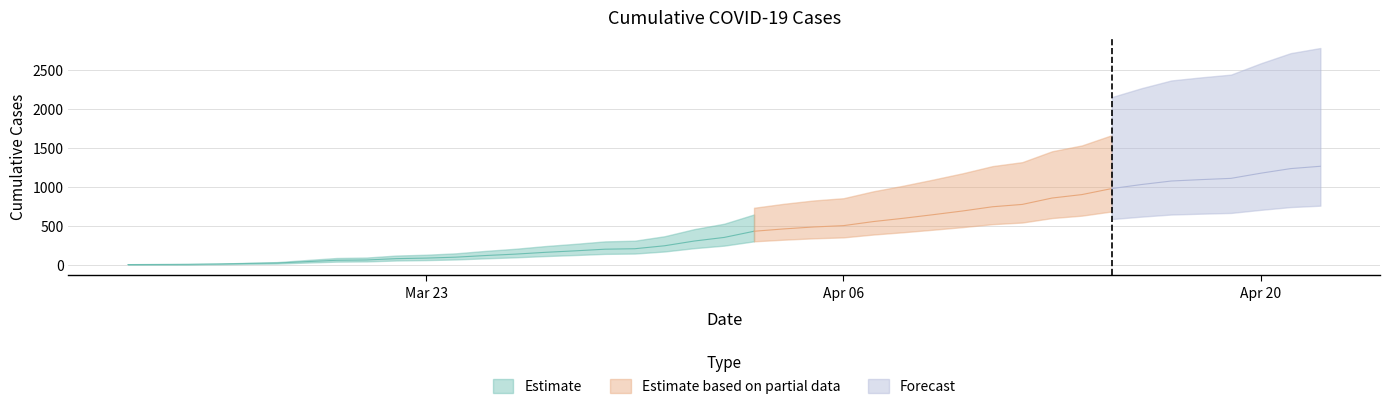

Is it true that the value at 3/29/20 is 357?

False